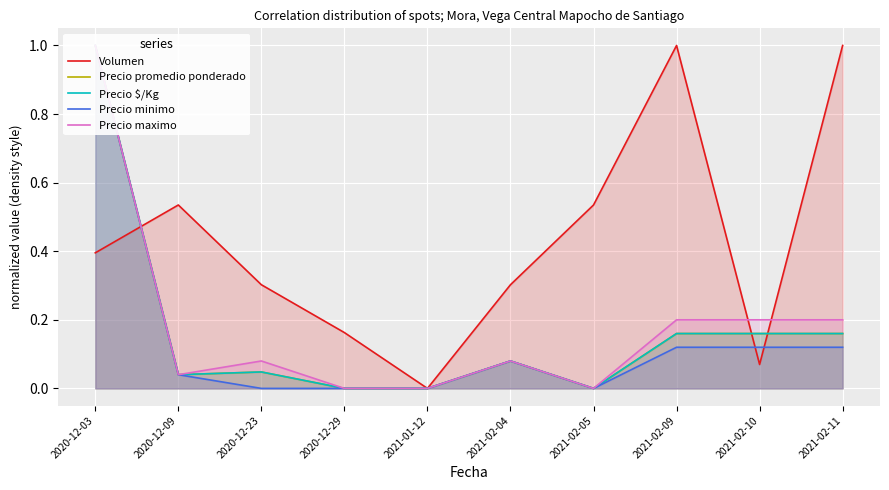

After their last crossing, which series has the higher values: Precio minimo or Precio $/Kg?

Precio $/Kg